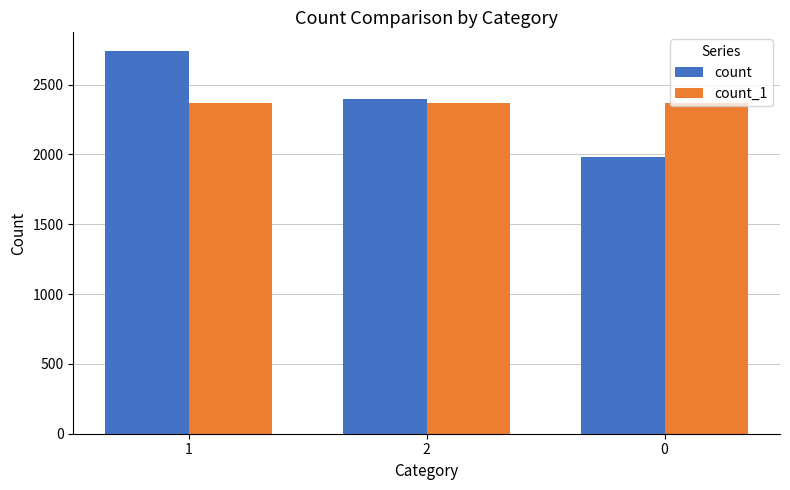

What is the label of the 2nd bar from the left?

2